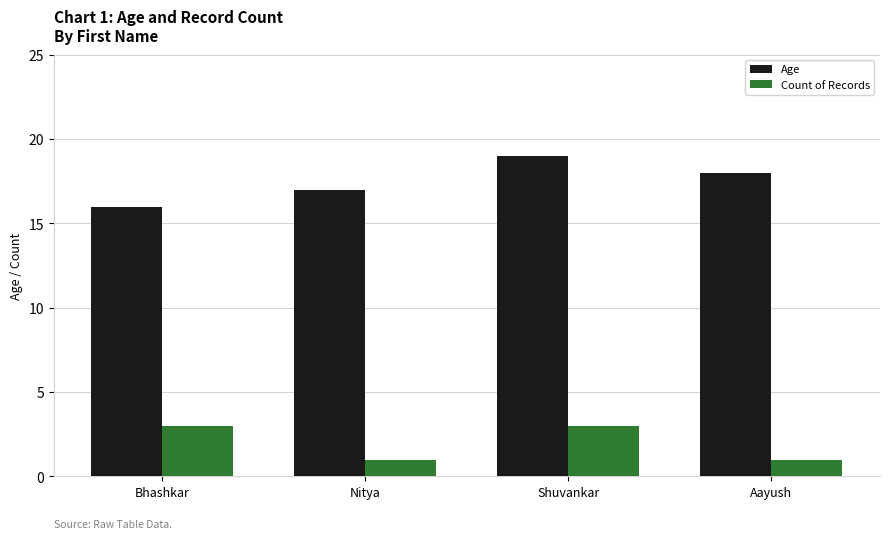

List the series in order of their overall mean, highest first.

Age, Count of Records